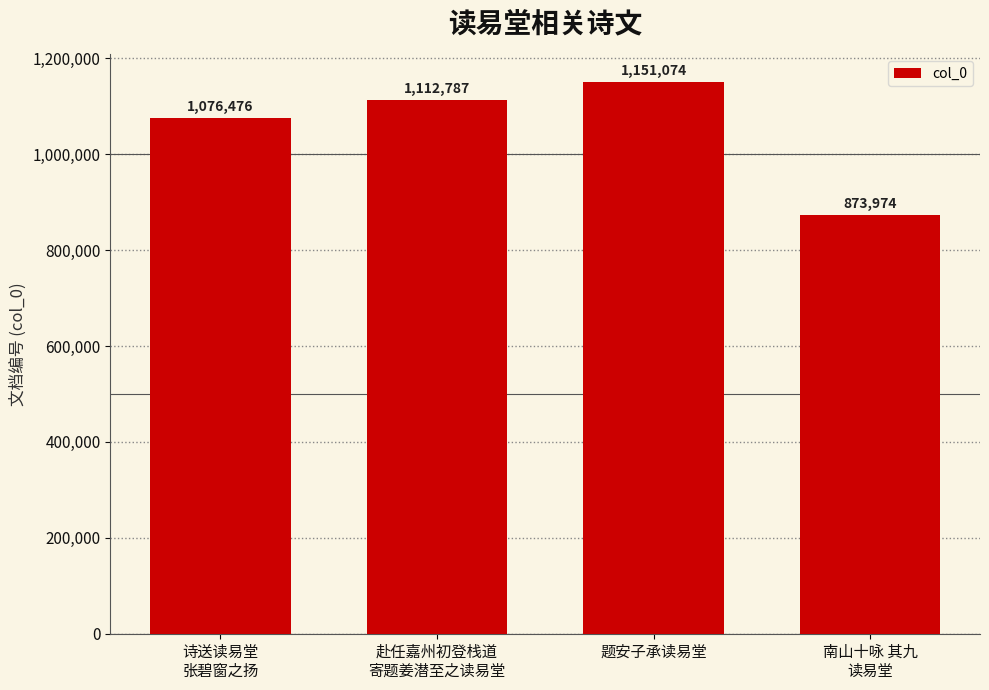

How many bars are there in total?

4